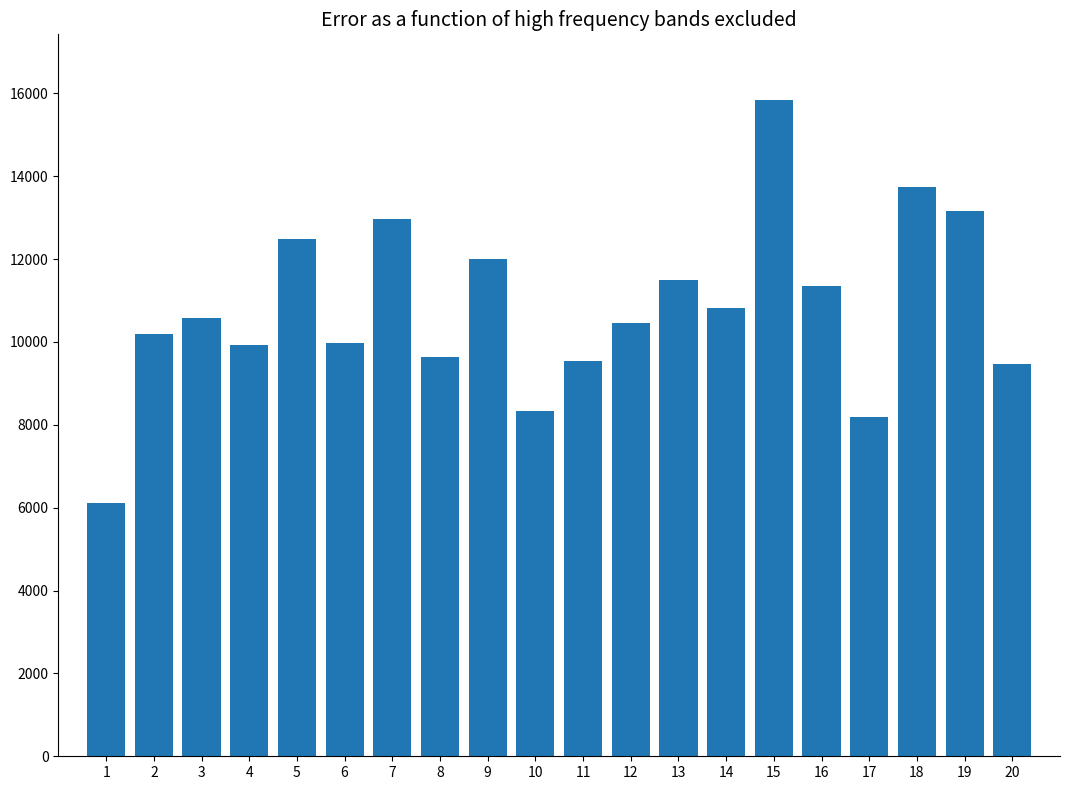

What is the difference between the second highest and minimum values?

7623.4